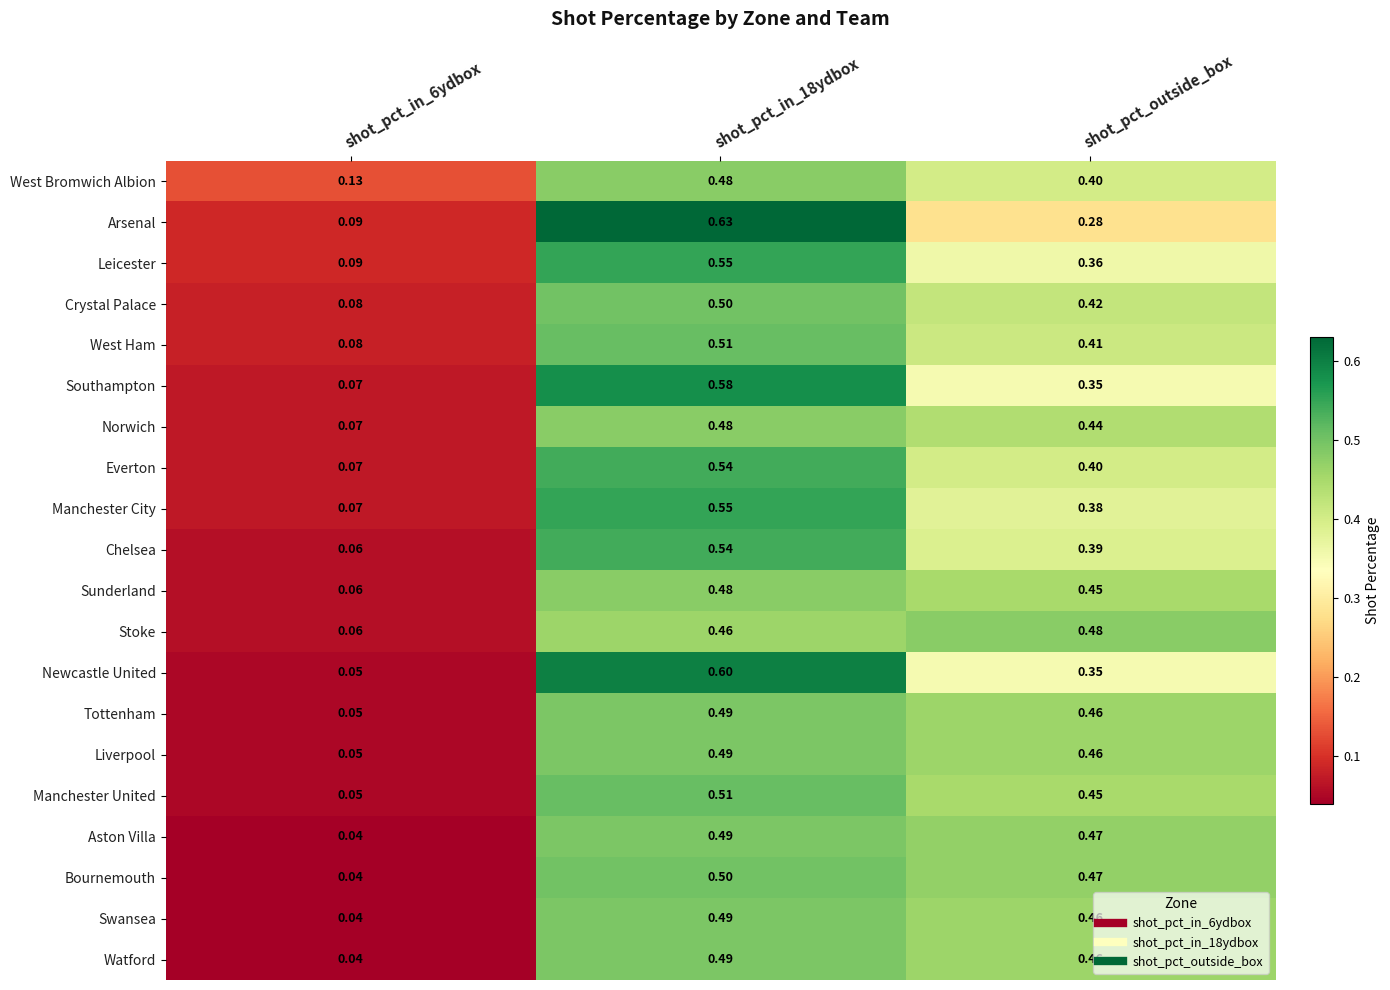

Is the value of Norwich at shot_pct_in_6ydbox greater than the value of West Bromwich Albion at shot_pct_in_6ydbox?

No